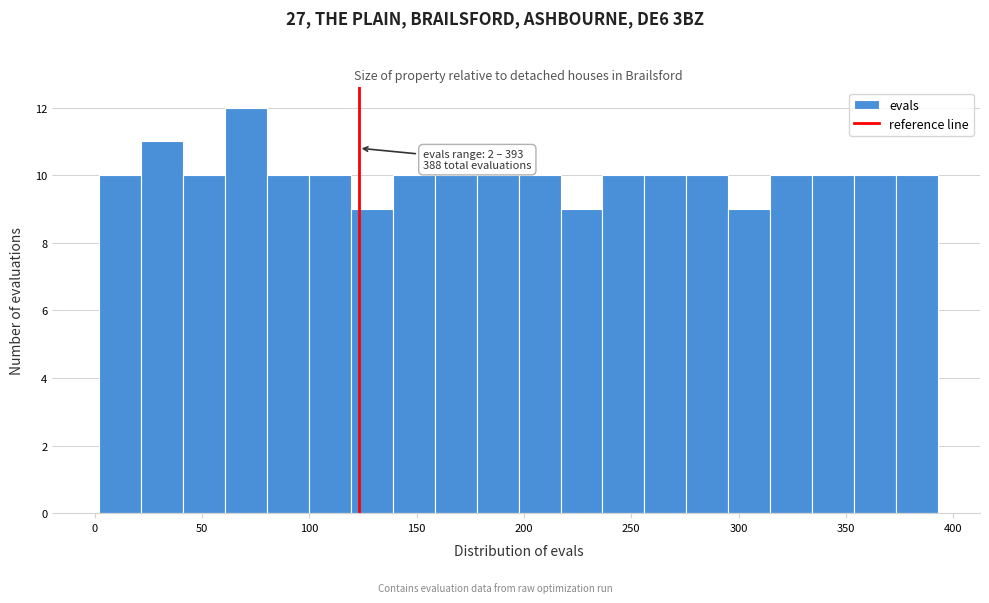

Around what value on the x-axis is the tallest bar? Give the approximate position of its centre, as read against the axis.

70